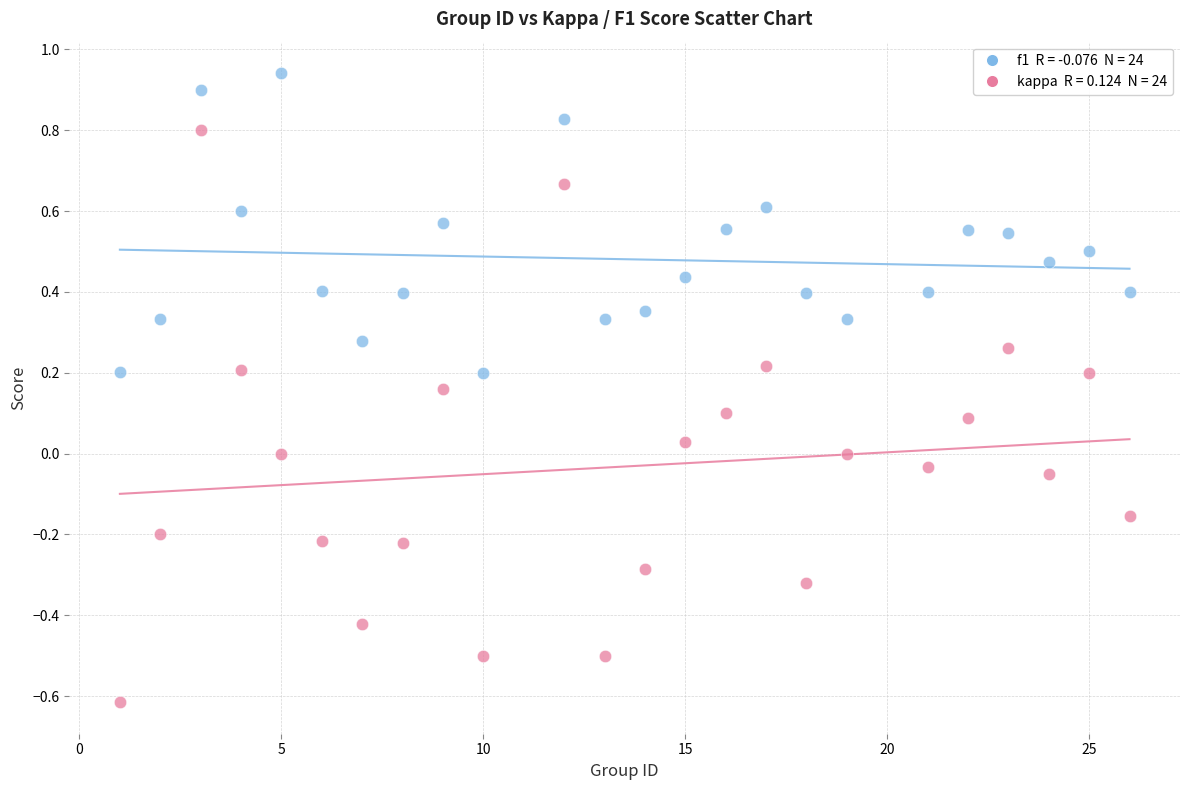

Across all data points, what is the range of X values (max minus min)?

25.0